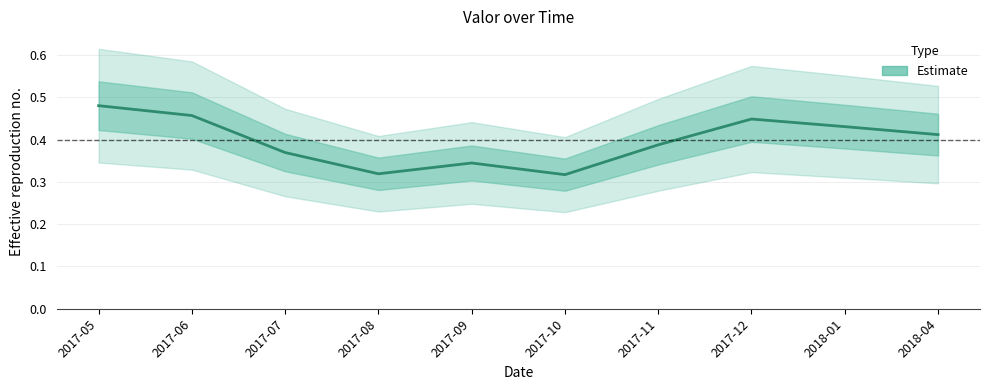

List the labels in order of value, largest first.

2017-05, 2017-06, 2017-12, 2018-01, 2018-04, 2017-11, 2017-07, 2017-09, 2017-08, 2017-10